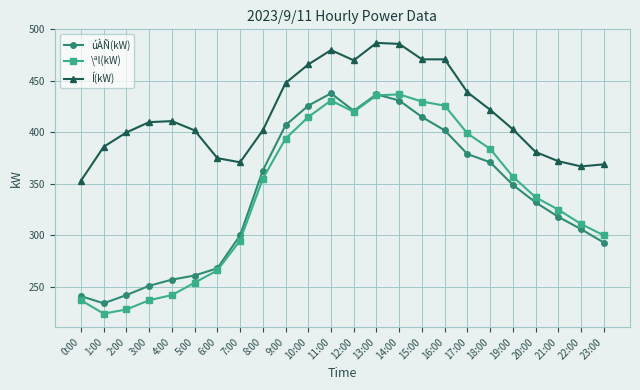

What are all the series names shown in the legend?

úÀÑ(kW), \ªl(kW), Í(kW)